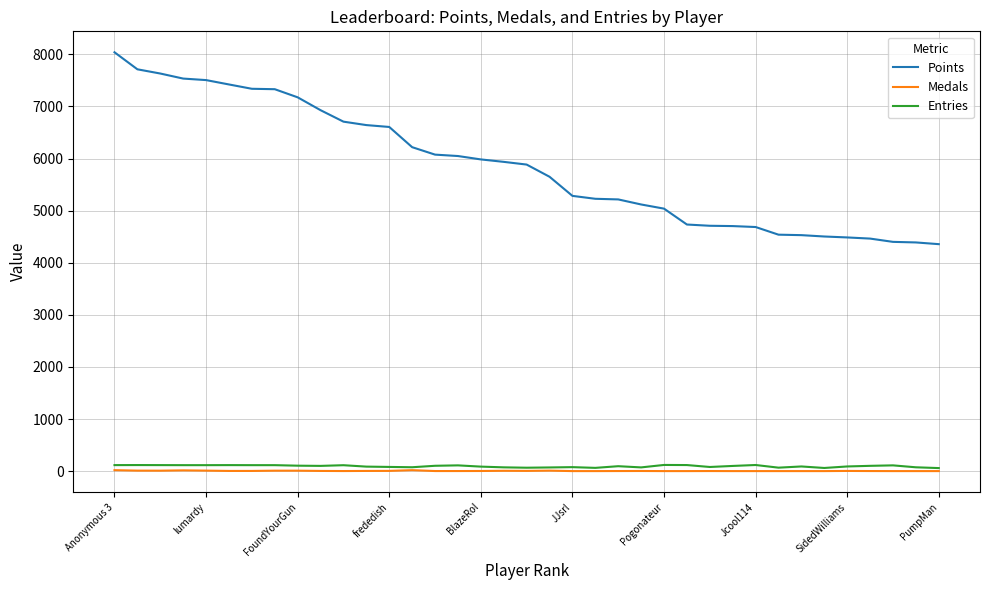

Which series has the largest range (max minus min)?

Points